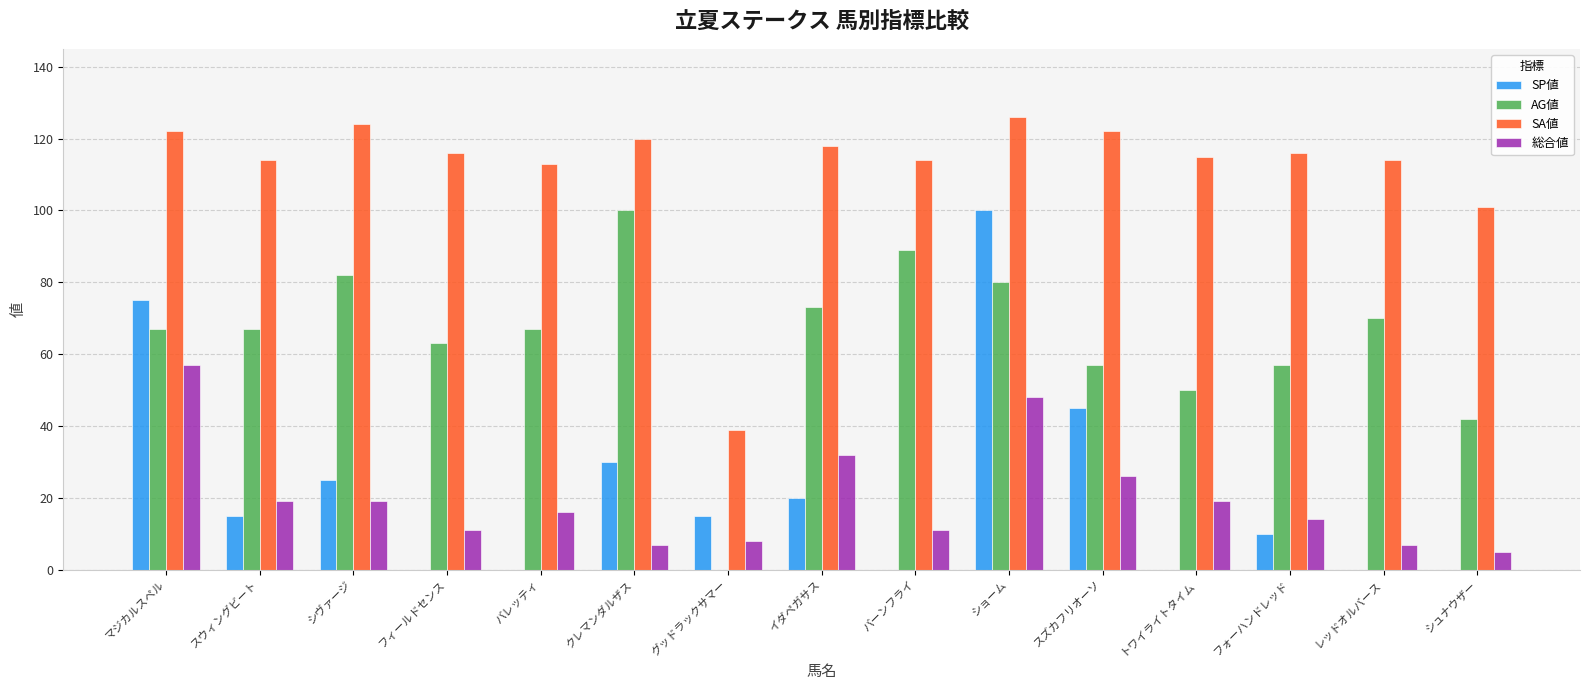

True or false: 総合値 has a value of 43 at スズカフリオーソ.

False